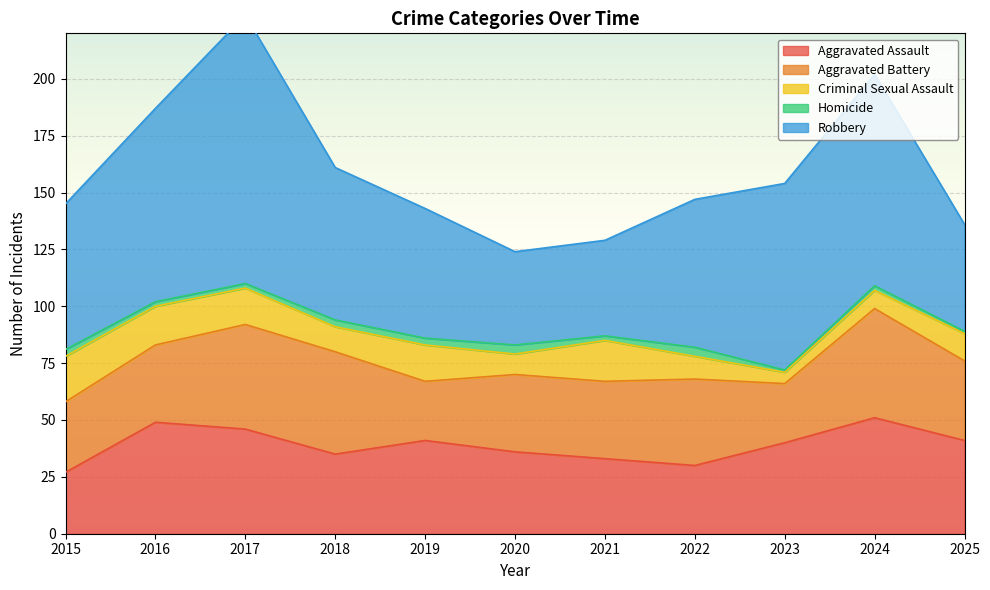

How many data points in Criminal Sexual Assault are above 12?

5